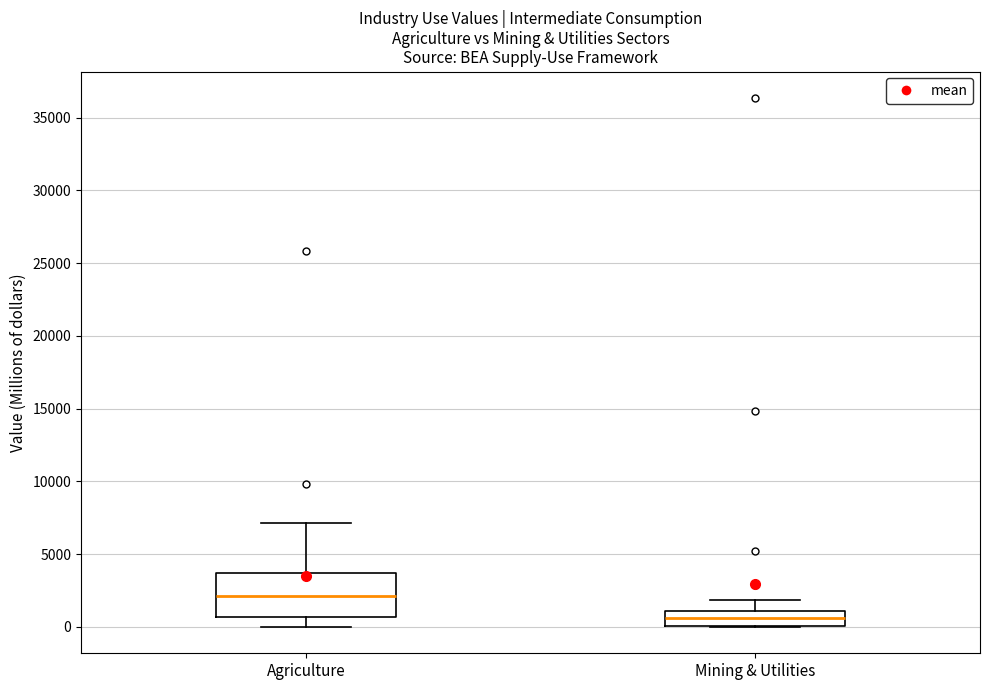

Reading left to right, transcribe this box plot: for each box, give where its median line is, the range the box spans, and where its two whiskers end, as read against the y-axis. The values are not printed on the chart, so give them approximately, as read against the axis.

Agriculture: median 2000, box 500 to 3500, whiskers 0 to 7000
Mining & Utilities: median 500, box 0 to 1000, whiskers 0 to 2000